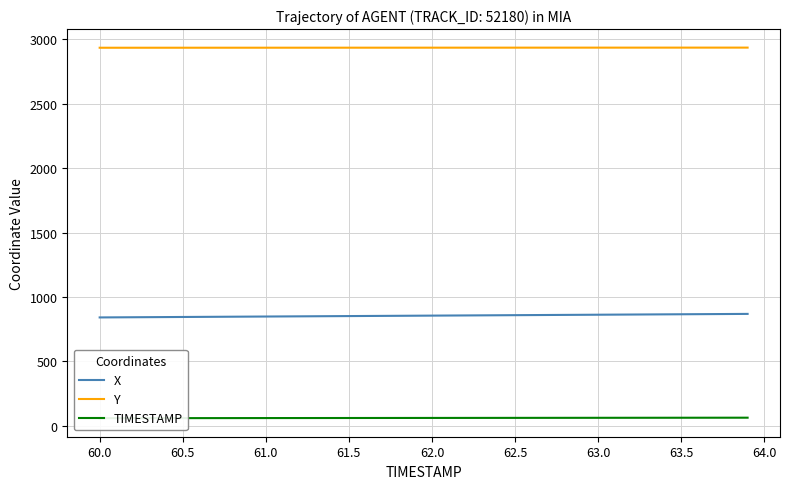

What is the lowest value of the Y series?

2933.5